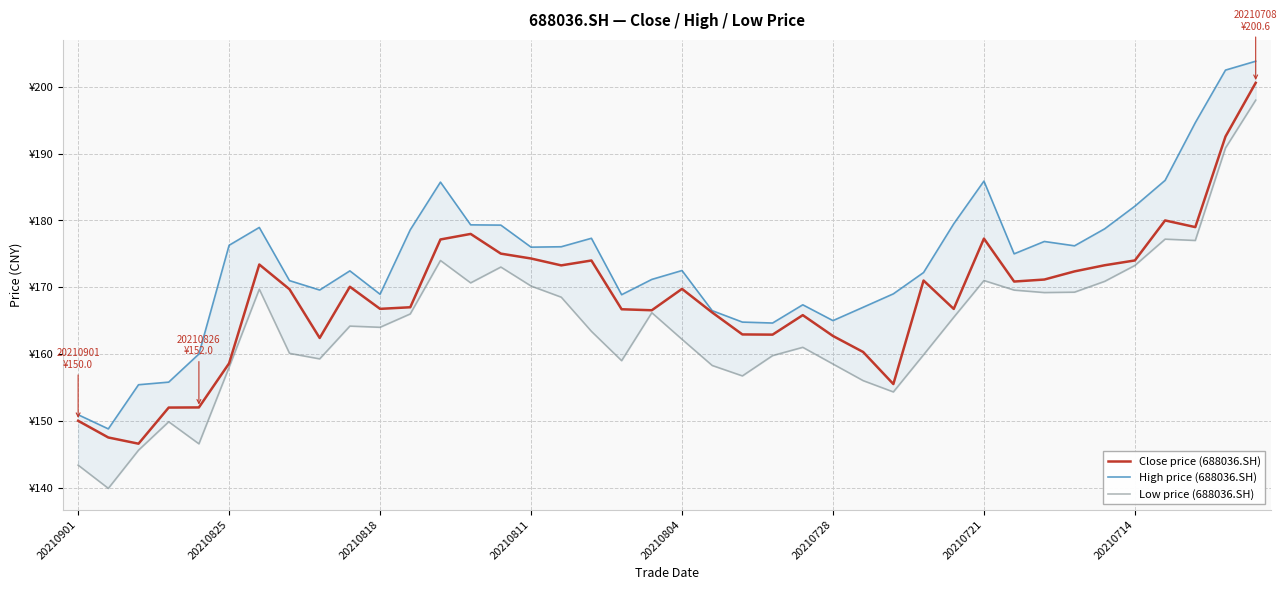

Which series has the widest spread of values?

Low price (688036.SH)